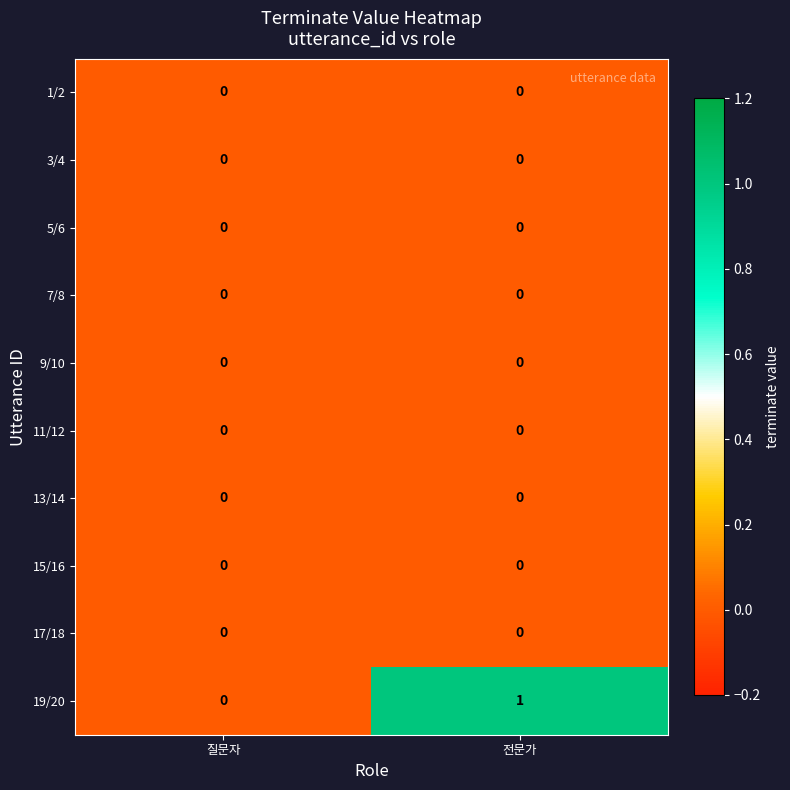

At which label is 19/20 closest to 0?

질문자